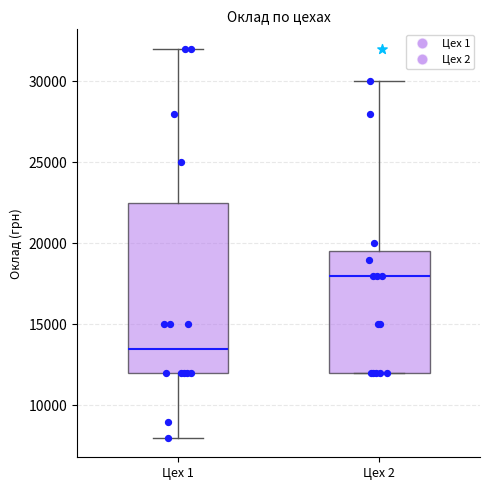

Where does the upper whisker of the box for Цех 2 end on the y-axis? The values are not printed on the chart, so give them approximately, as read against the axis.

30000